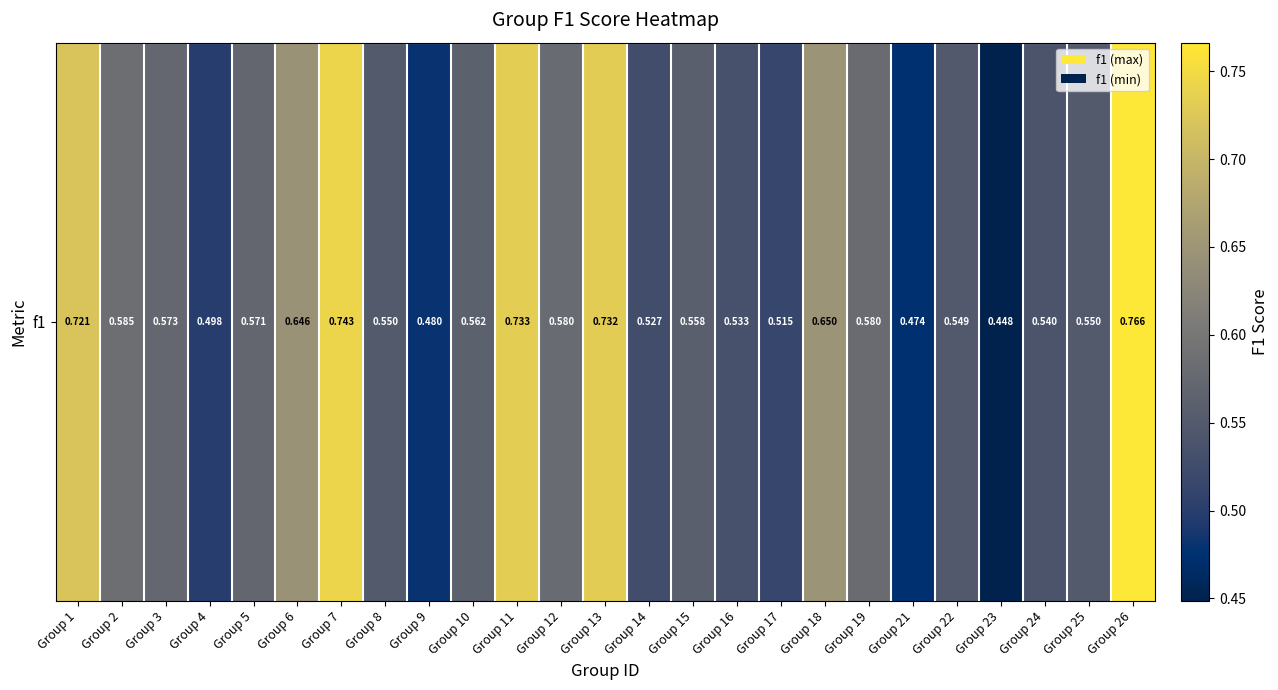

Reading right to left, list all the values displayed in this chart.

0.8	0.5	0.5	0.4	0.5	0.5	0.6	0.6	0.5	0.5	0.6	0.5	0.7	0.6	0.7	0.6	0.5	0.5	0.7	0.6	0.6	0.5	0.6	0.6	0.7